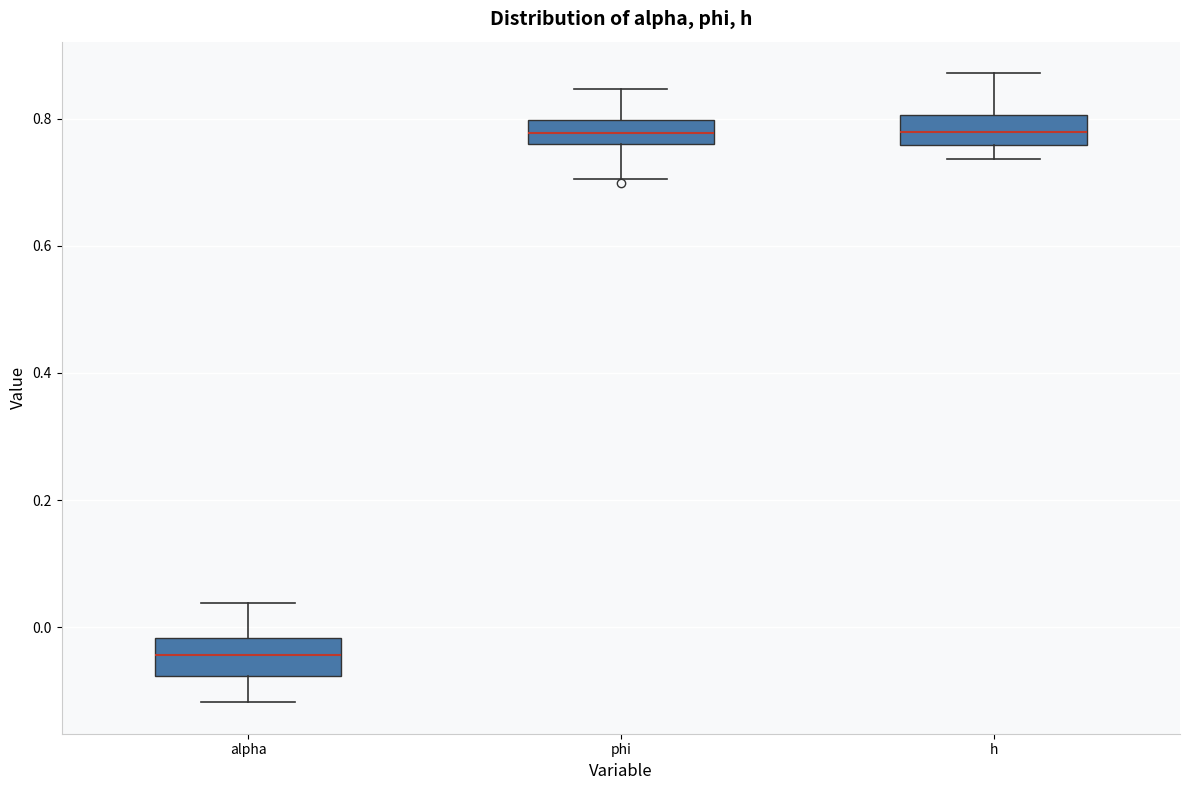

Reading left to right, transcribe this box plot: for each box, give where its median line is, the range the box spans, and where its two whiskers end, as read against the y-axis. The values are not printed on the chart, so give them approximately, as read against the axis.

alpha: median -0.04, box -0.08 to -0.02, whiskers -0.12 to 0.04
phi: median 0.78, box 0.76 to 0.80, whiskers 0.70 to 0.84
h: median 0.78, box 0.76 to 0.80, whiskers 0.74 to 0.88